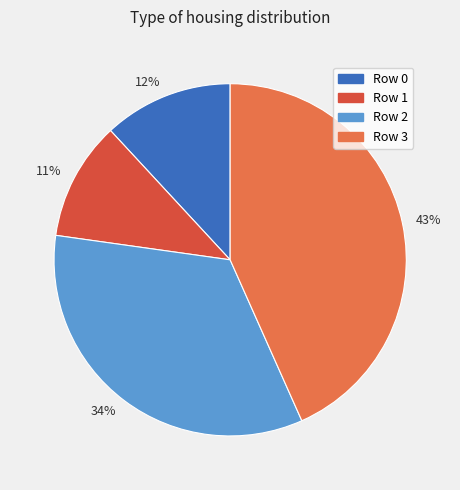

Between 11% and 12%, which is larger?

12%